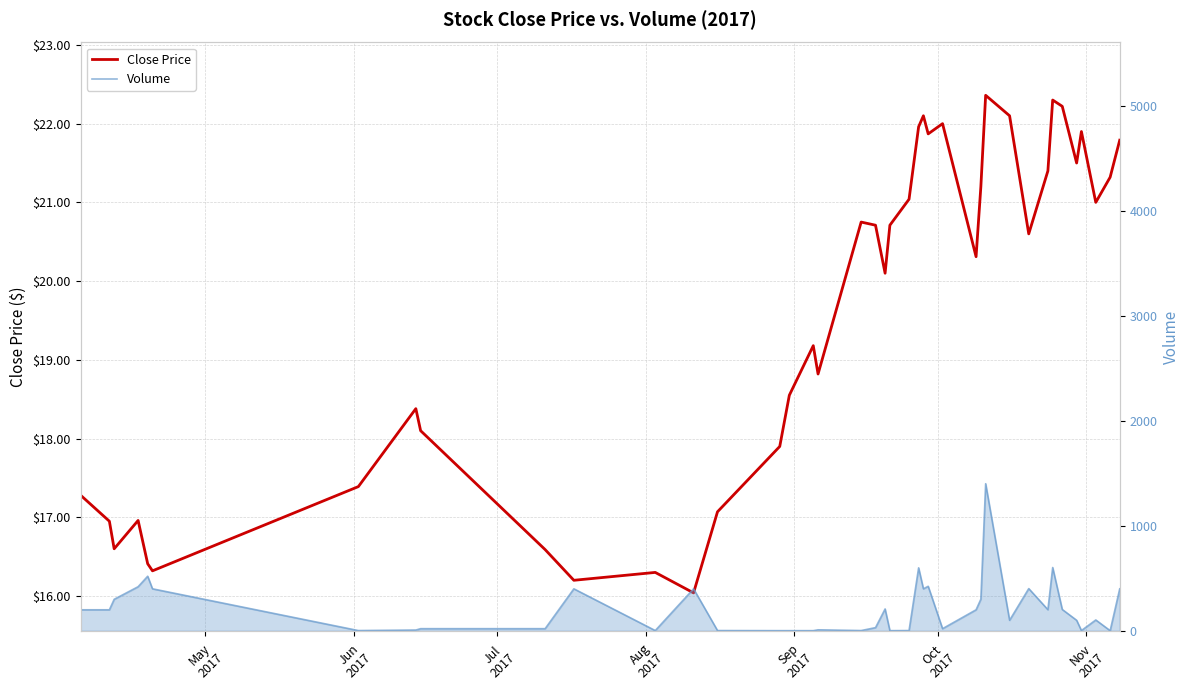

Between which two adjacent categories do Close Price and Volume first intersect?

Oct
2017 and Nov
2017